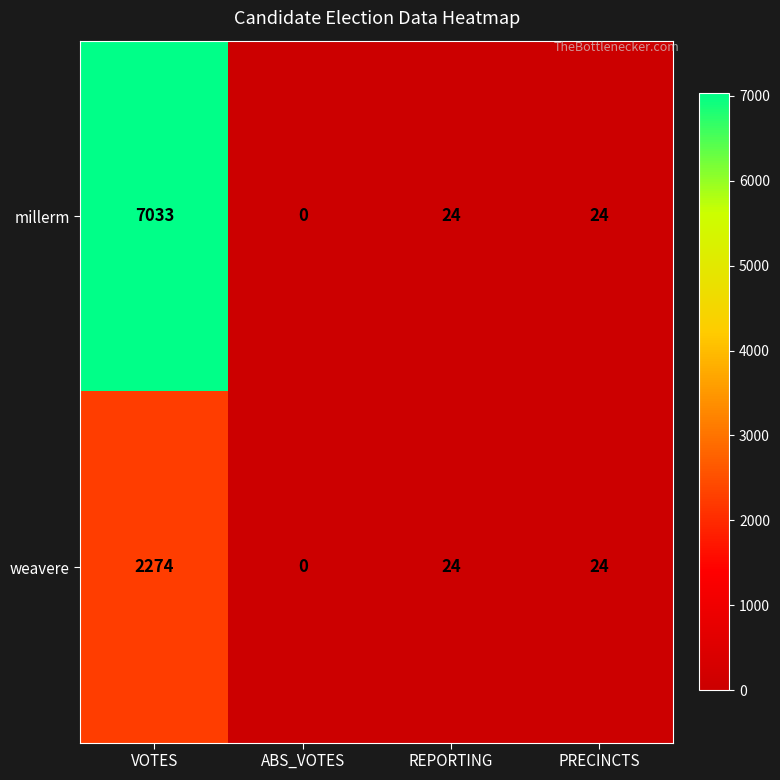

How many data points does each series have?

4